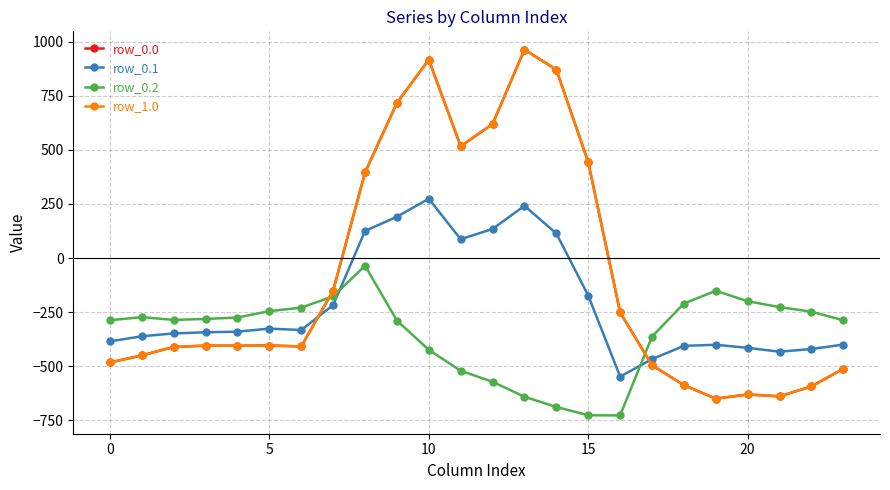

Reading right to left, list all the values displayed in this chart.

row_0.0: -511.3	-592.3	-638.4	-629.9	-649.2	-586.7	-494.8	-250.9	443.0	870.3	962.7	619.4	516.0	916.2	716.9	395.3	-150.1	-408.0	-403.8	-404.9	-404.4	-410.3	-449.5	-482.0
row_0.1: -399.4	-419.9	-432.4	-414.5	-400.2	-405.4	-466.6	-547.3	-173.1	113.7	241.5	134.6	87.0	274.1	191.1	125.2	-217.1	-332.2	-325.7	-339.6	-342.7	-347.9	-361.1	-384.6
row_0.2: -287.5	-247.4	-226.4	-199.2	-151.0	-210.0	-362.4	-726.6	-725.8	-687.4	-640.4	-571.2	-520.6	-423.5	-288.5	-35.3	-176.6	-228.8	-245.0	-274.4	-281.0	-285.5	-272.7	-287.1
row_1.0: -511.3	-592.3	-638.4	-629.9	-649.2	-586.7	-494.8	-250.9	443.0	870.3	962.7	619.4	516.0	916.2	716.9	395.3	-150.1	-408.0	-403.8	-404.9	-404.4	-410.3	-449.5	-482.0